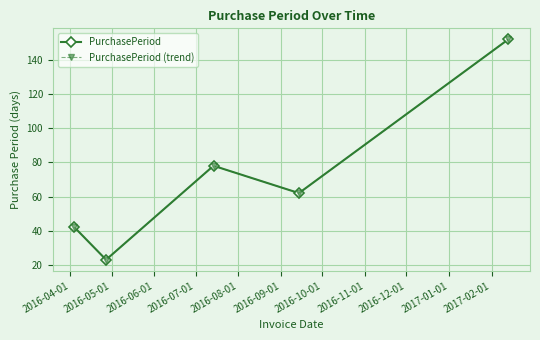

True or false: PurchasePeriod (trend) and PurchasePeriod intersect in this chart.

False